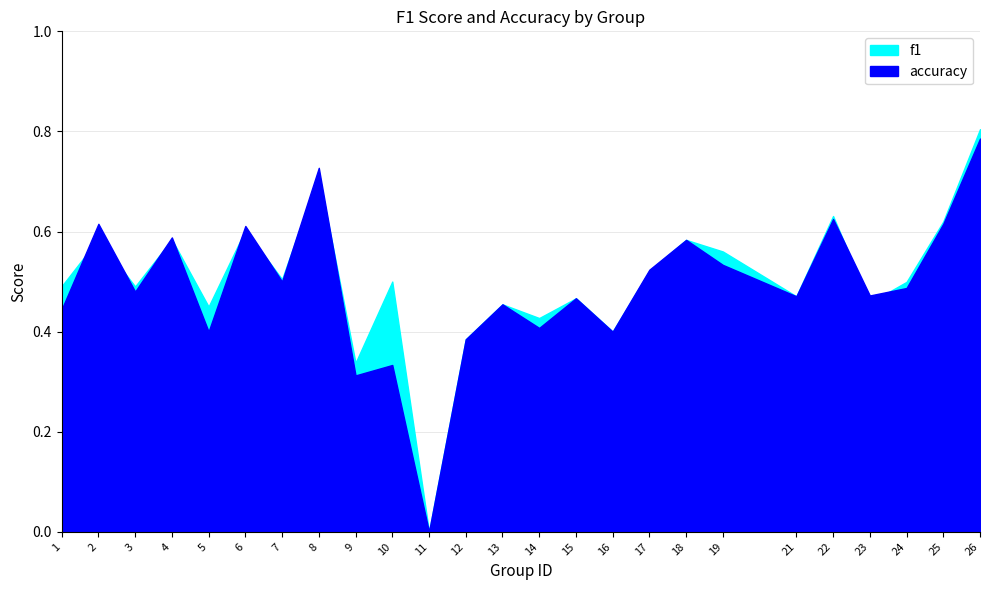

True or false: f1 and accuracy cross at least once.

True